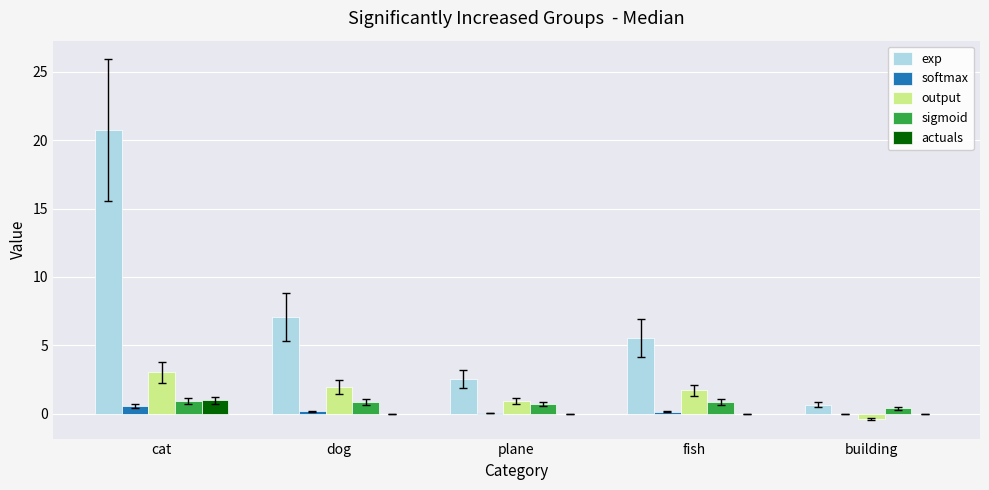

Is it true that sigmoid equals 0.9 at dog?

True